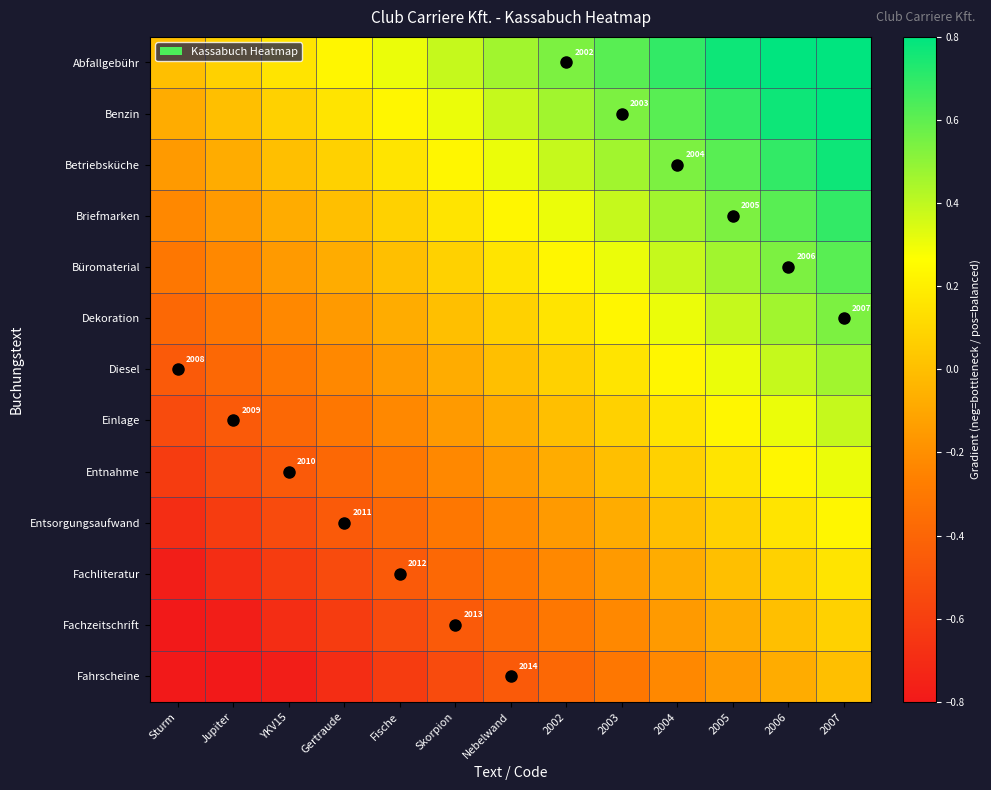

The Abfallgebühr series shows 0.2 at Fische. True or false?

False